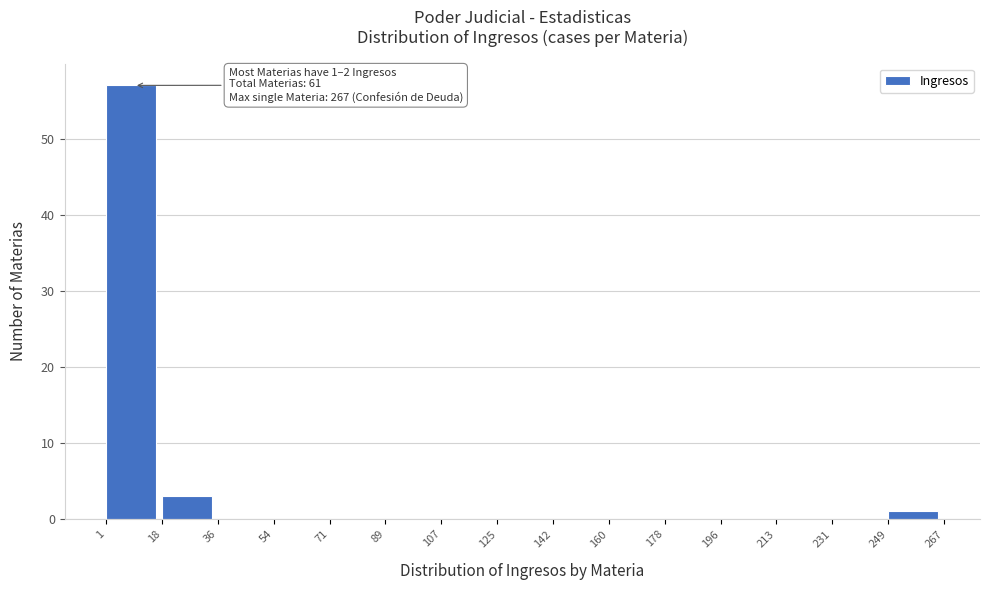

Over which range of the x-axis is the bar tallest?

1 to 18